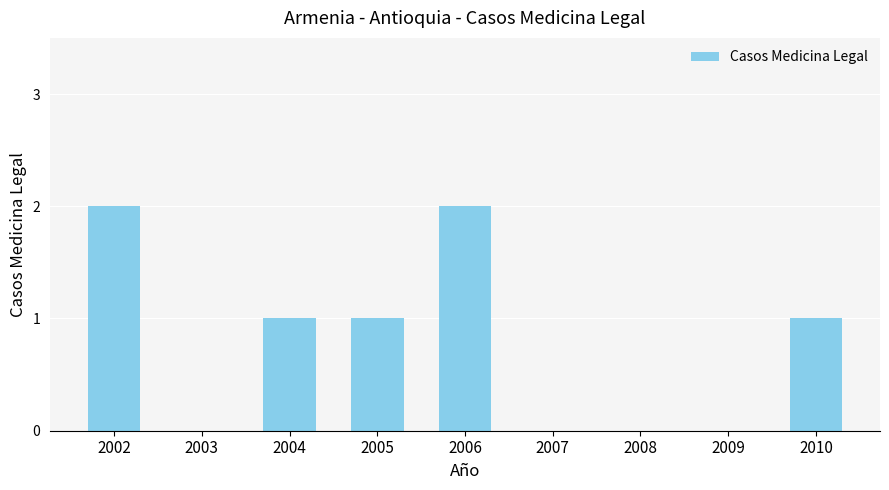

At which label does the data first exceed 1?

2002